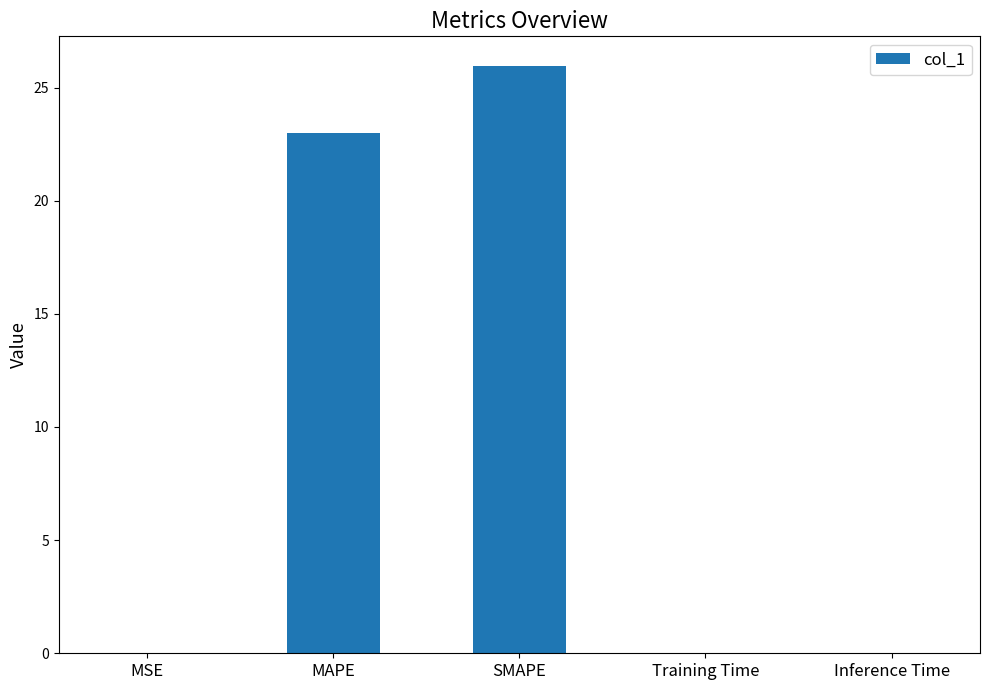

Is it true that the value at SMAPE is 26.0?

True